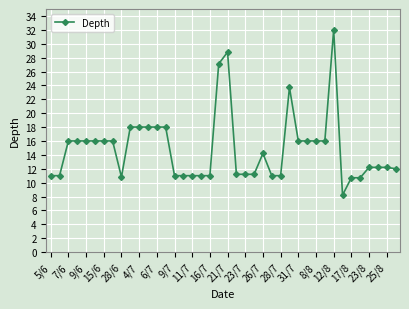

What is the difference between the maximum and minimum values?

23.8